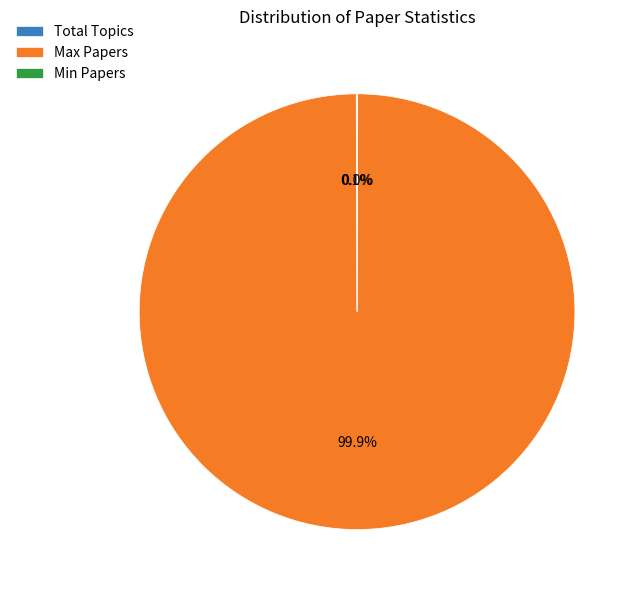

Which category has the biggest portion of the pie?

Max Papers